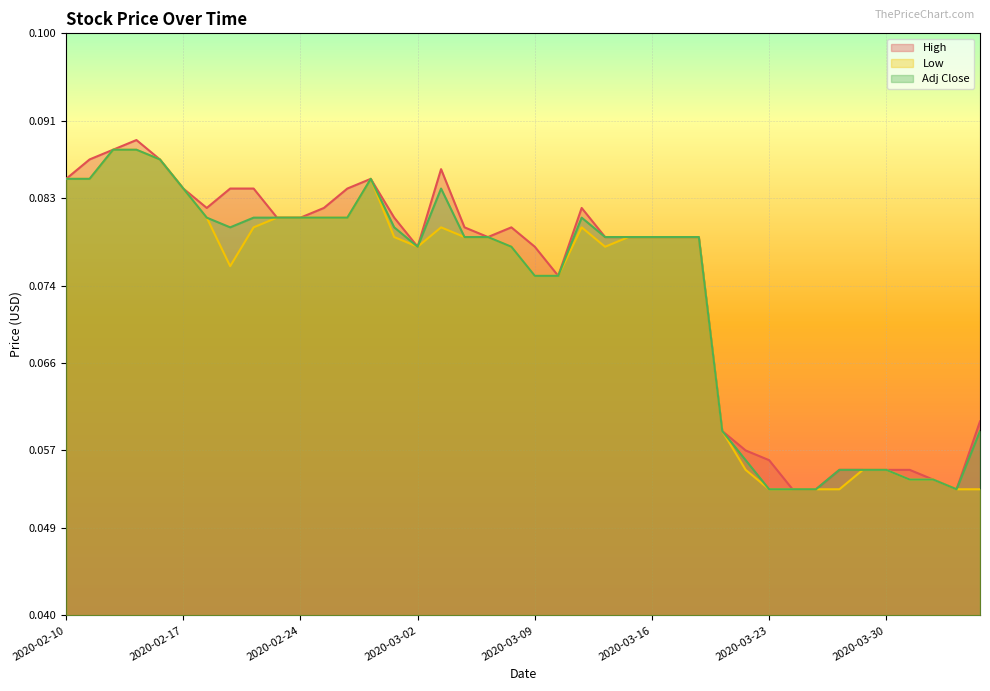

Is it true that High equals 0.1 at 2020-03-09?

False